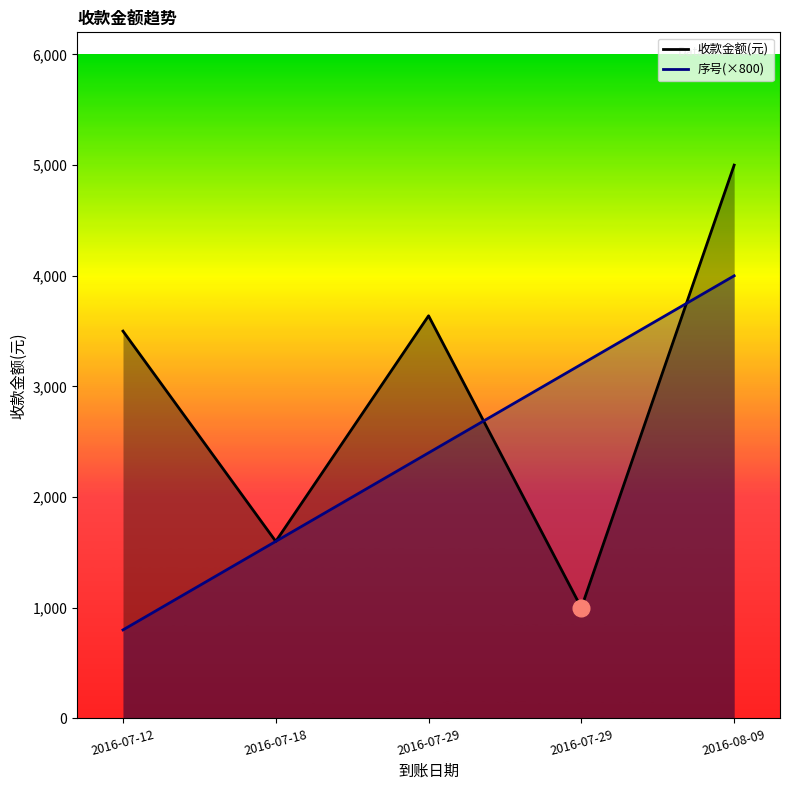

Reading right to left, list all the values displayed in this chart.

收款金额(元): 5000.0	1000.0	3638.4	1600.0	3500.0
序号(×800): 4000.0	3200.0	2400.0	1600.0	800.0